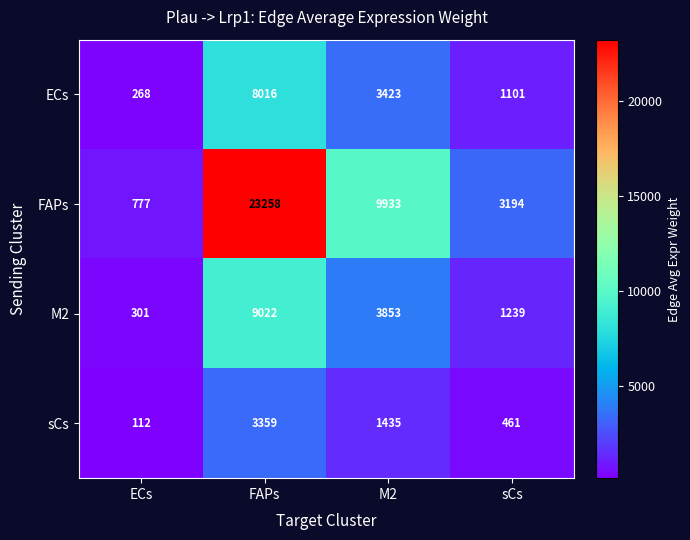

Which category has the lowest value across all series?

ECs